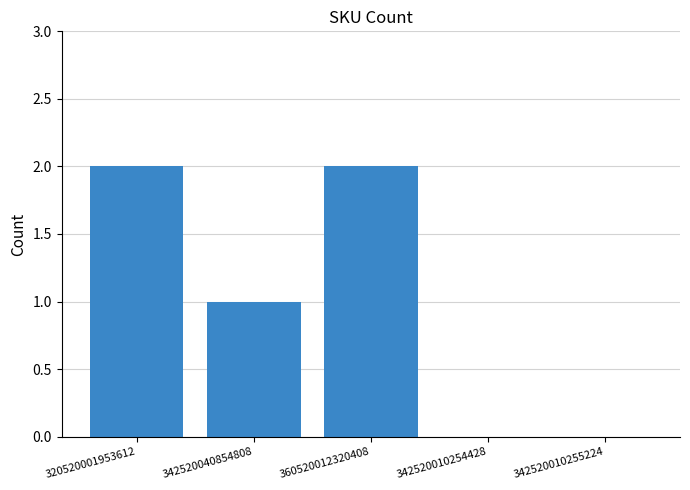

Reading right to left, list all the values displayed in this chart.

342520010255224=0	342520010254428=0	360520012320408=2	342520040854808=1	320520001953612=2